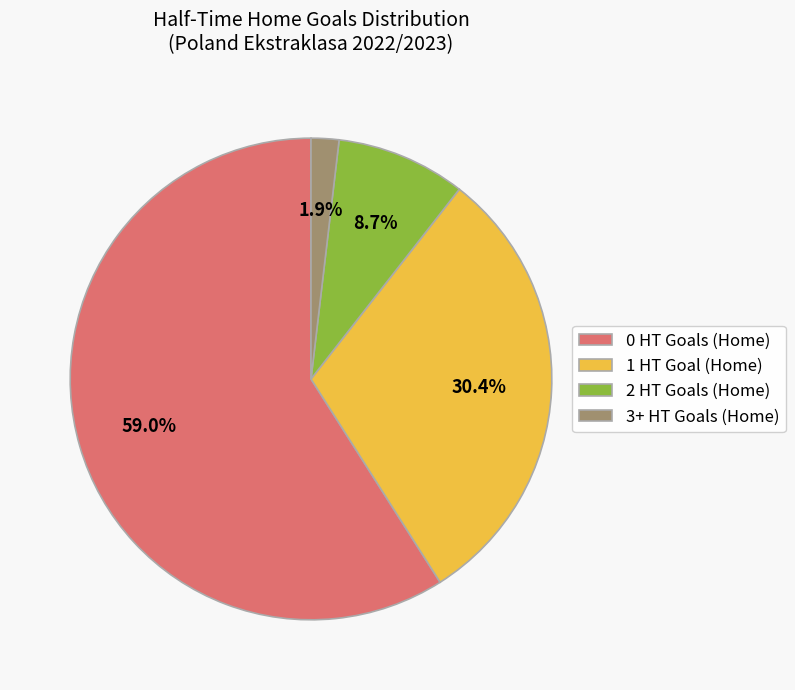

Is it true that 0 HT Goals (Home) is 74% of the pie?

False